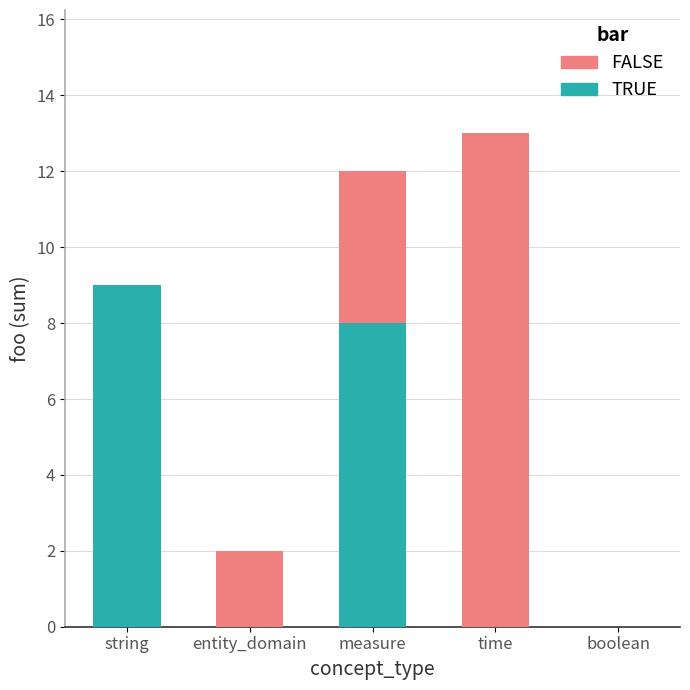

What is the total value across all series at time?

13